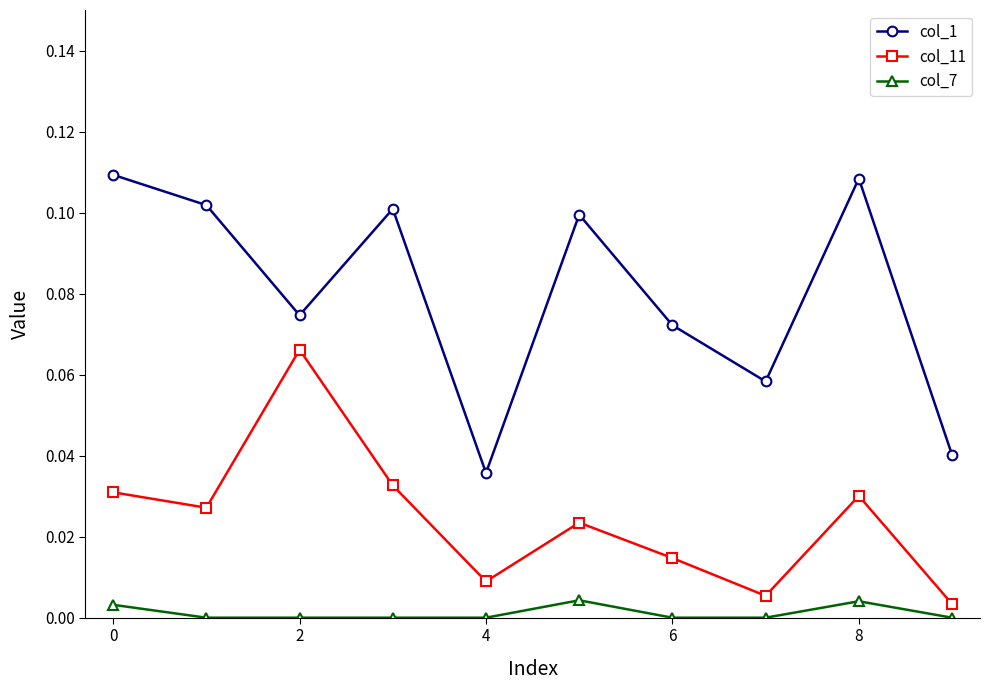

At how many categories does at least one series exceed 0?

10